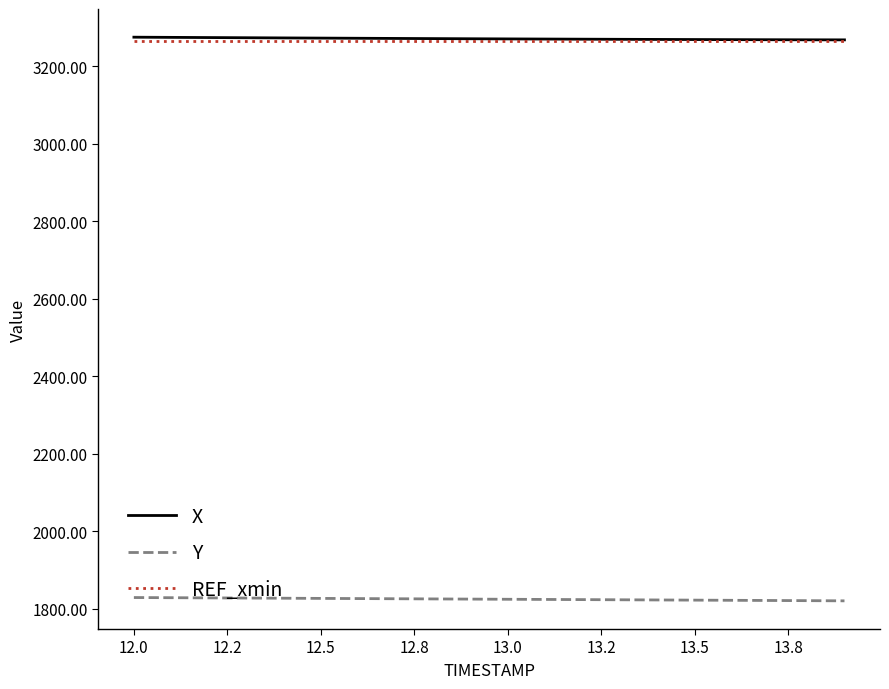

True or false: REF_xmin and X intersect in this chart.

False